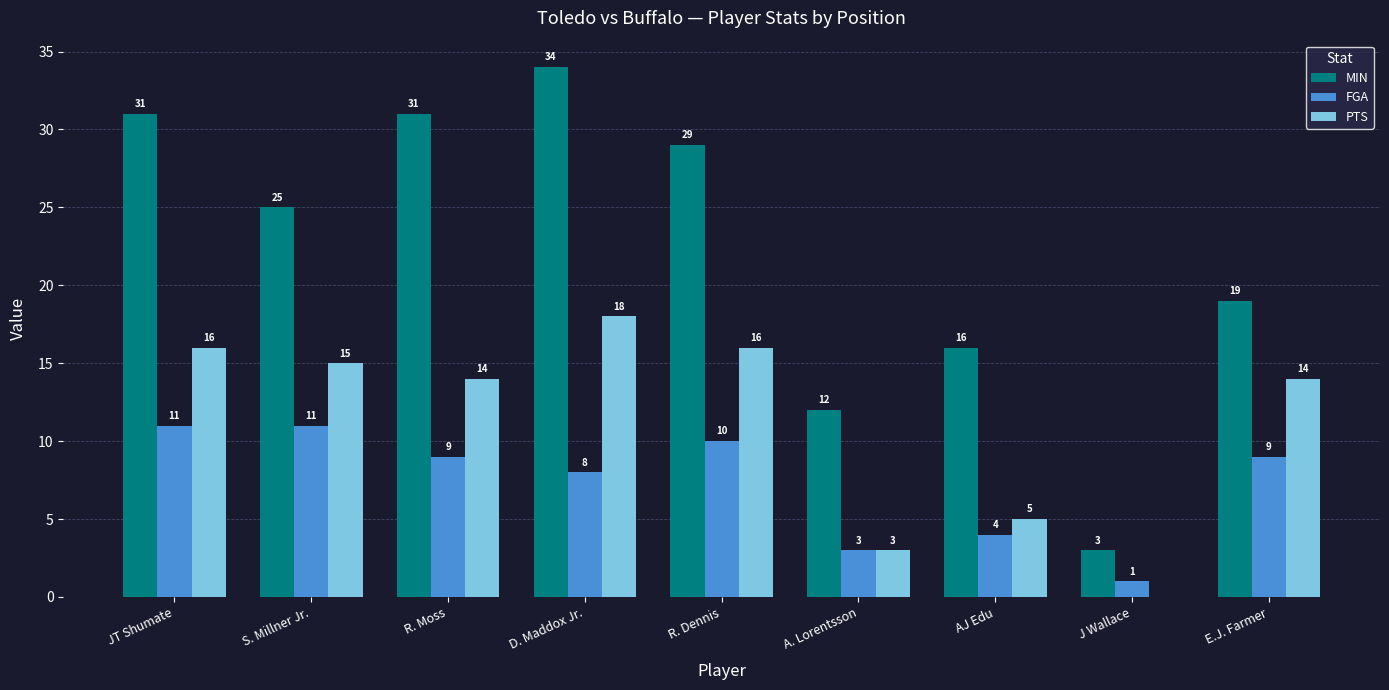

At which label is PTS closest to 9?

AJ Edu